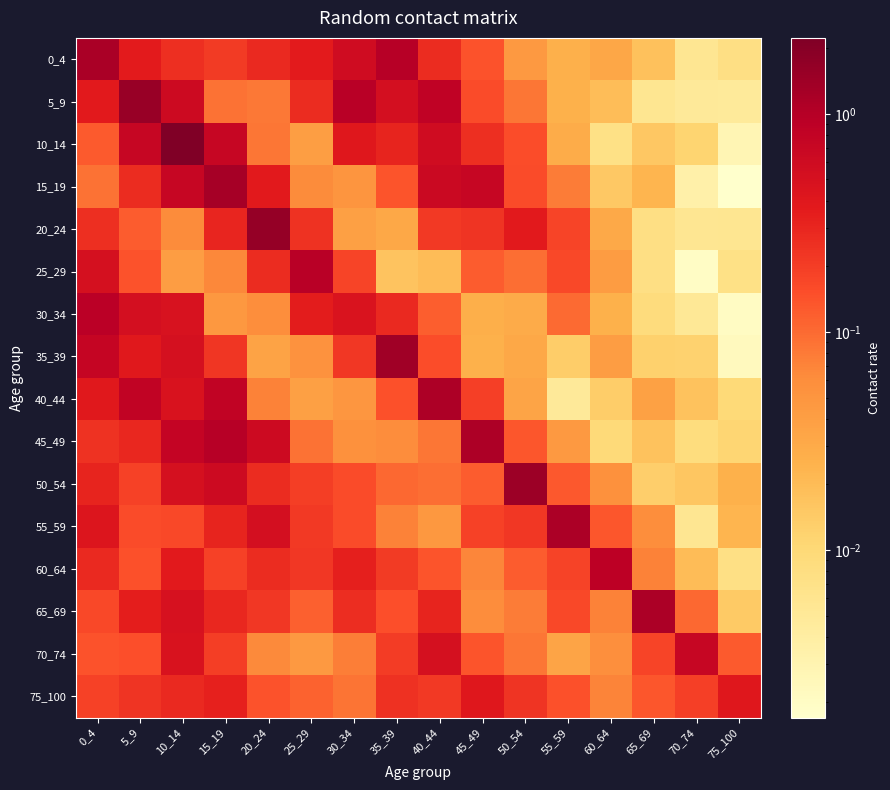

Which series has the largest total across all categories?

10_14